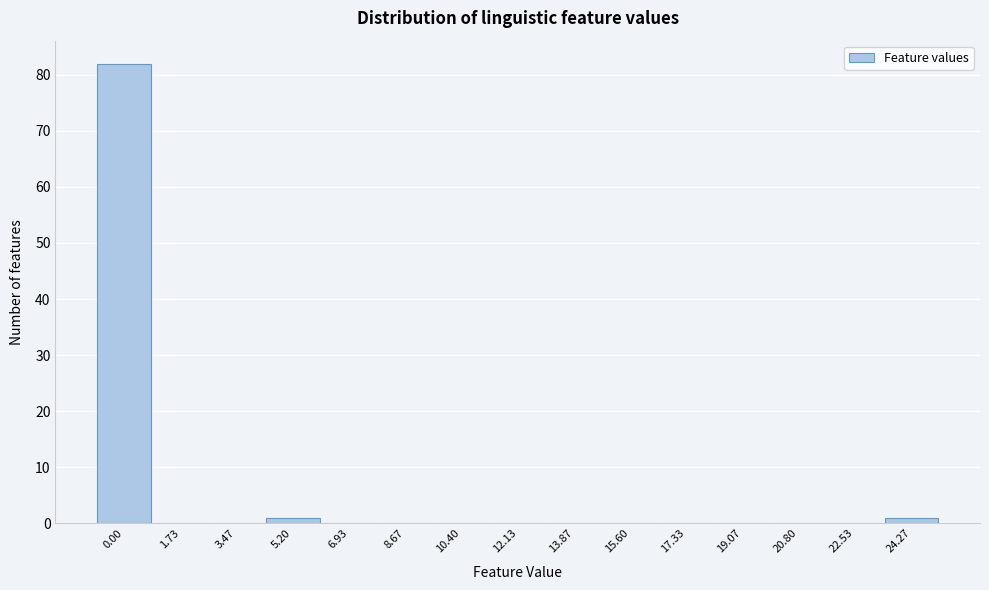

Reading left to right, transcribe all the data shown in this chart.

0.00=82	1.73=0	3.47=0	5.20=1	6.93=0	8.67=0	10.40=0	12.13=0	13.87=0	15.60=0	17.33=0	19.07=0	20.80=0	22.53=0	24.27=1